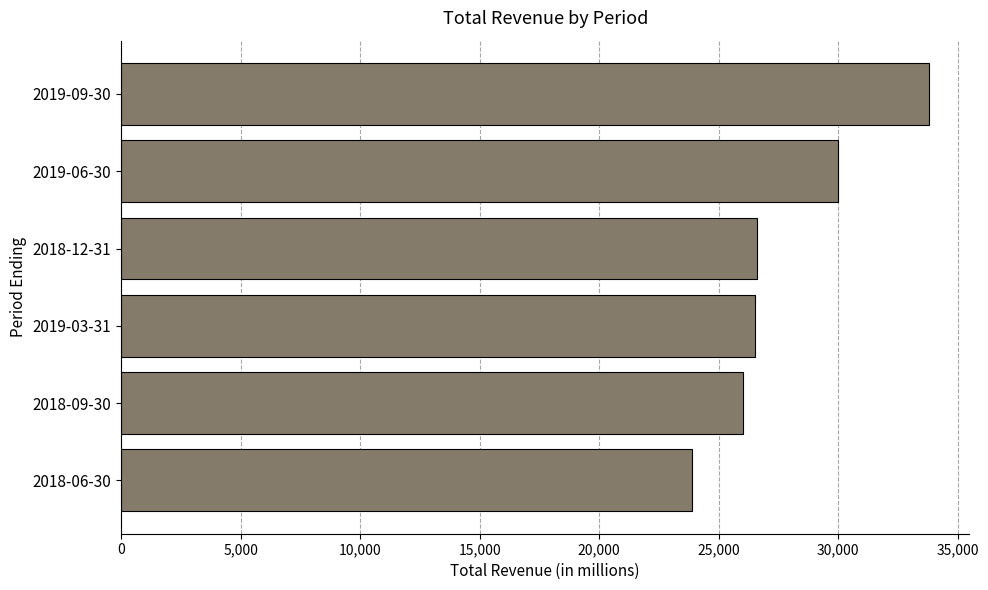

Is it true that the value at 2018-06-30 is 40839?

False